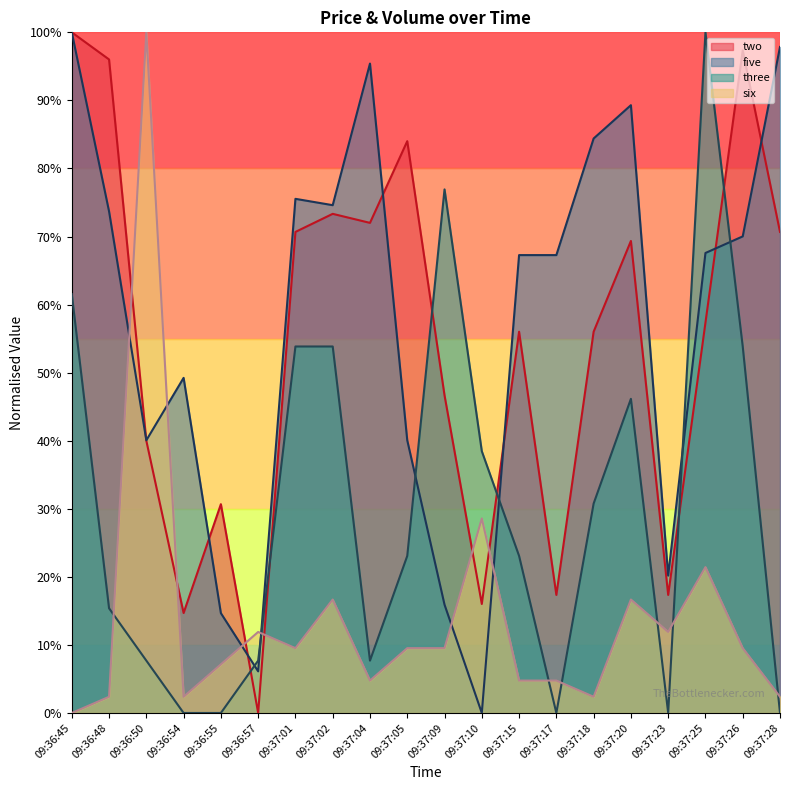

The two series shows 16.0 at 09:37:10. True or false?

True